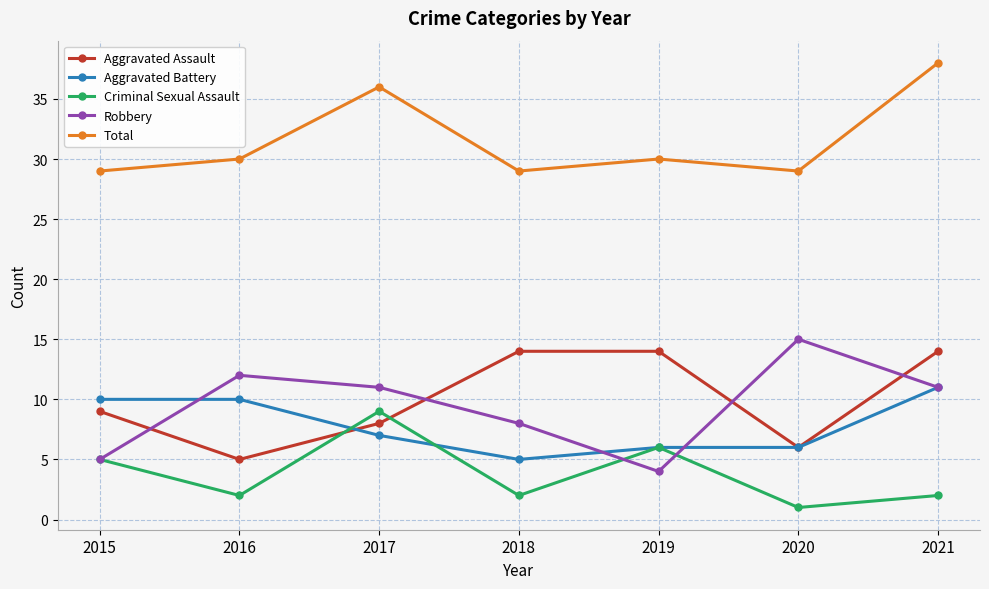

What is the sum of the Aggravated Assault values at 2016 and 2018?

19